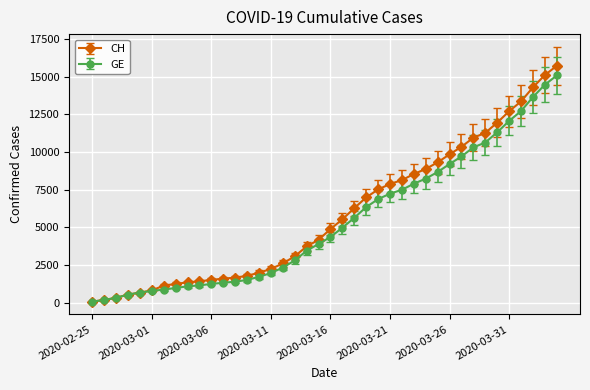

Which series has the widest spread of values?

CH